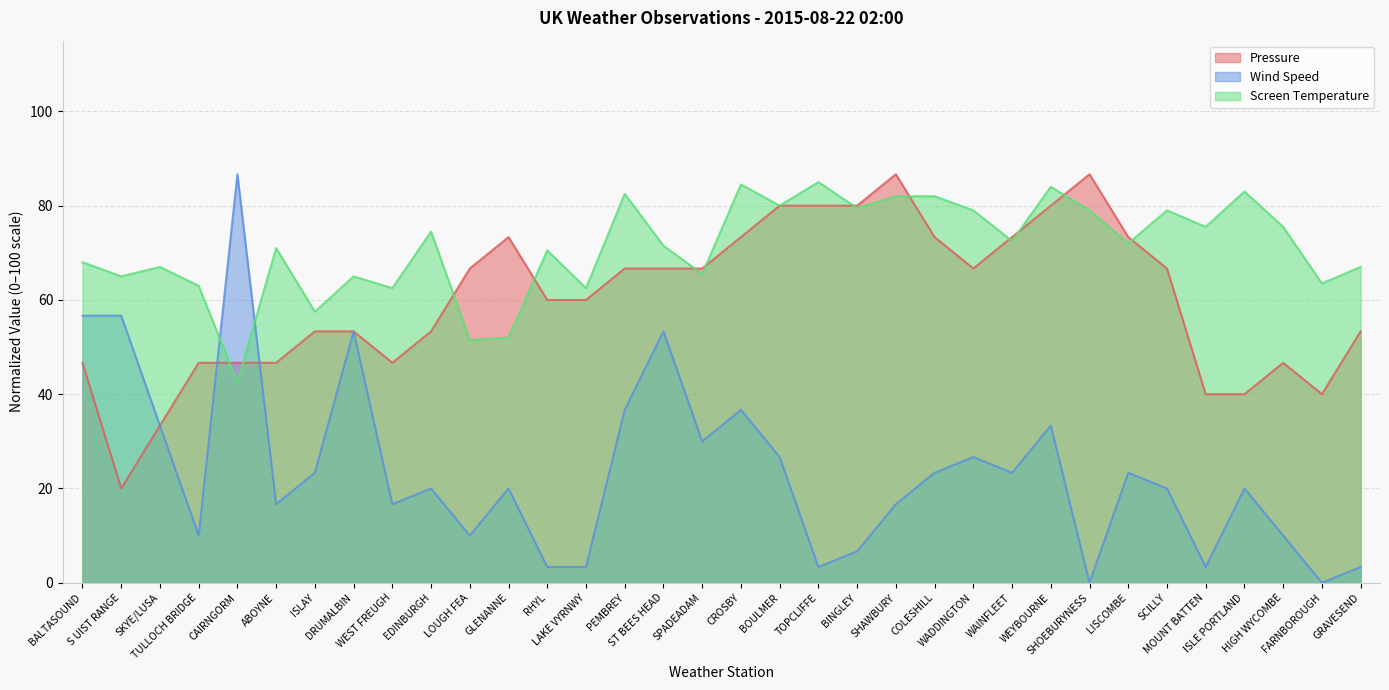

What is the maximum value shown in the chart?

86.7